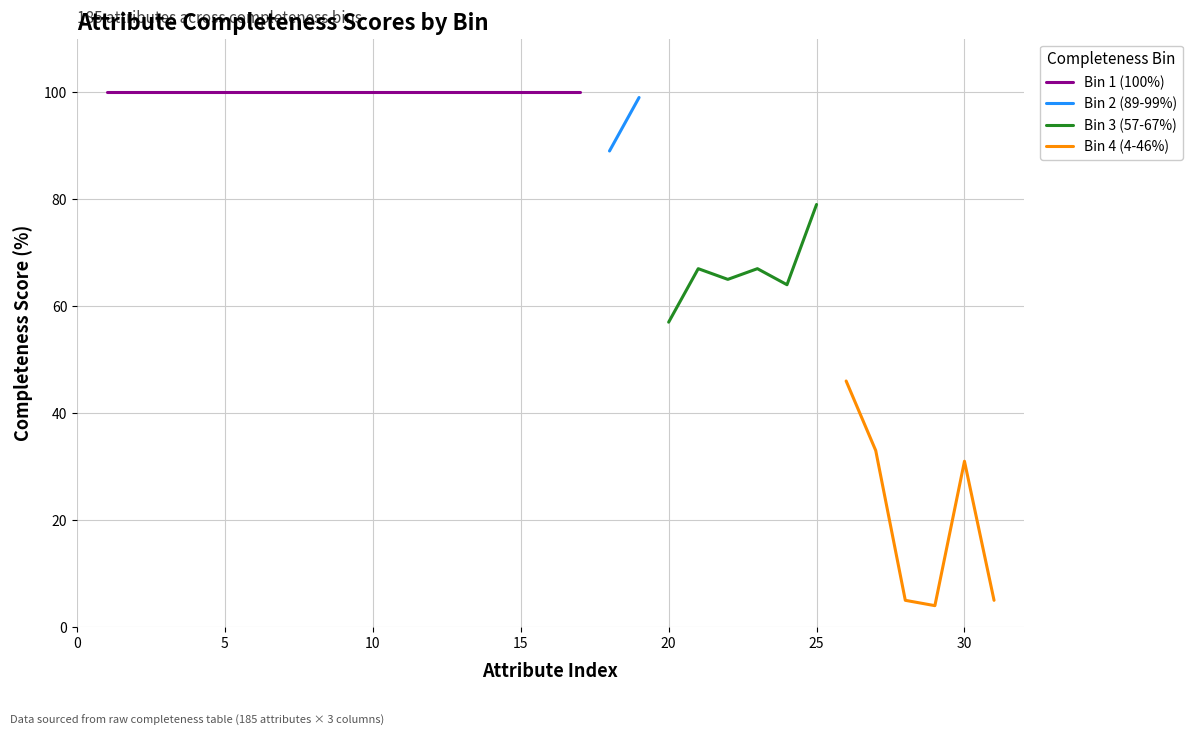

The value of Bin 3 (57-67%) at 25 is 79. True or false?

True